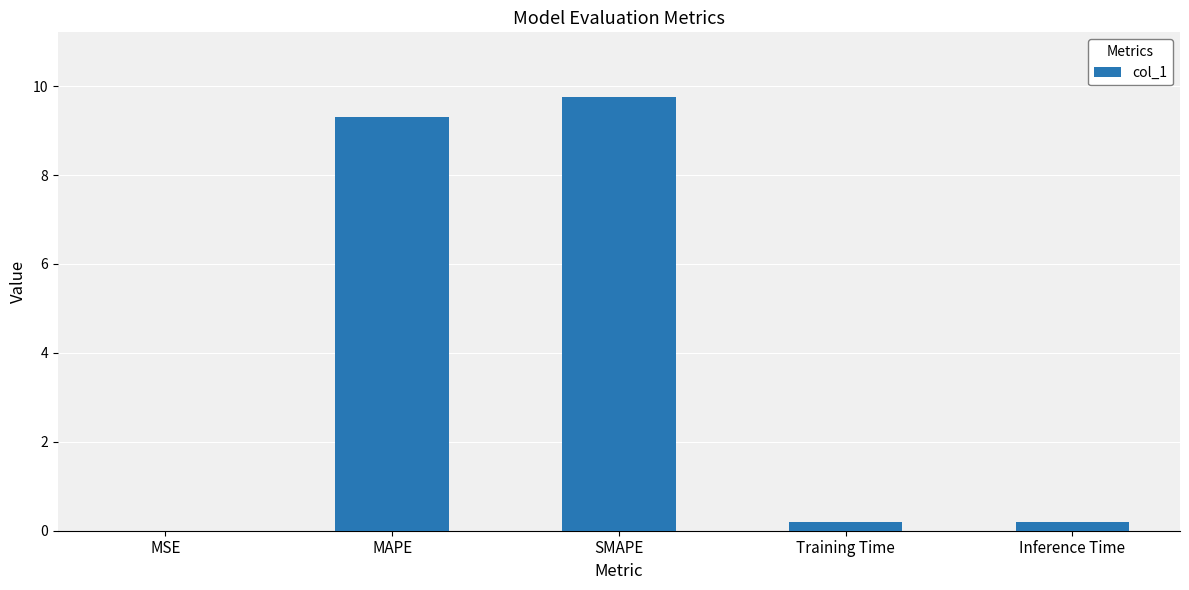

What is the sum of the values at Training Time and SMAPE?

9.9